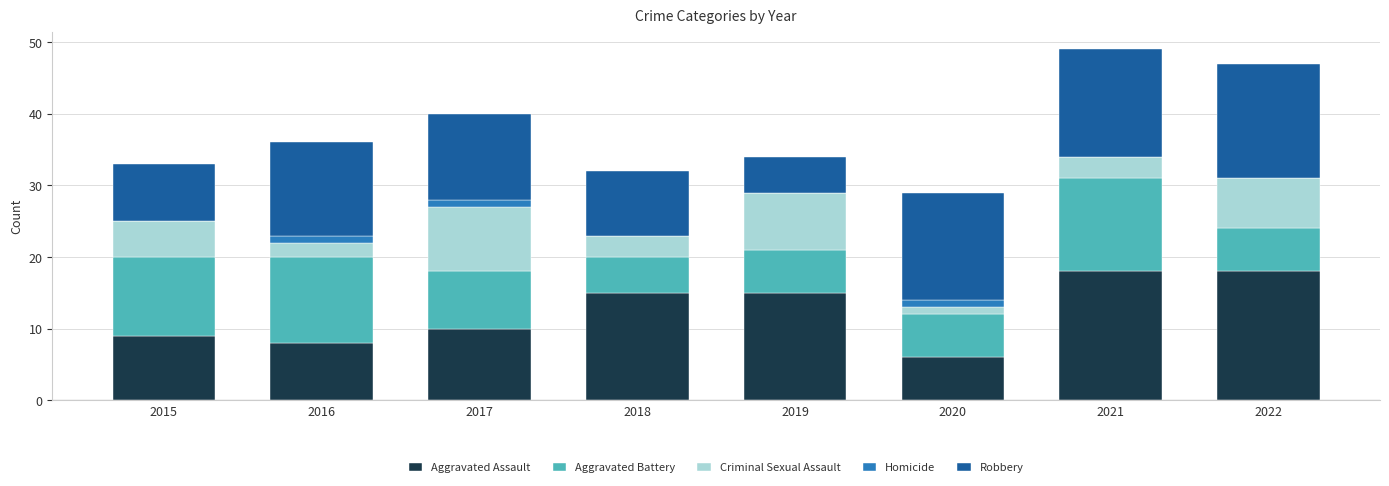

Count the number of categories in the chart.

8